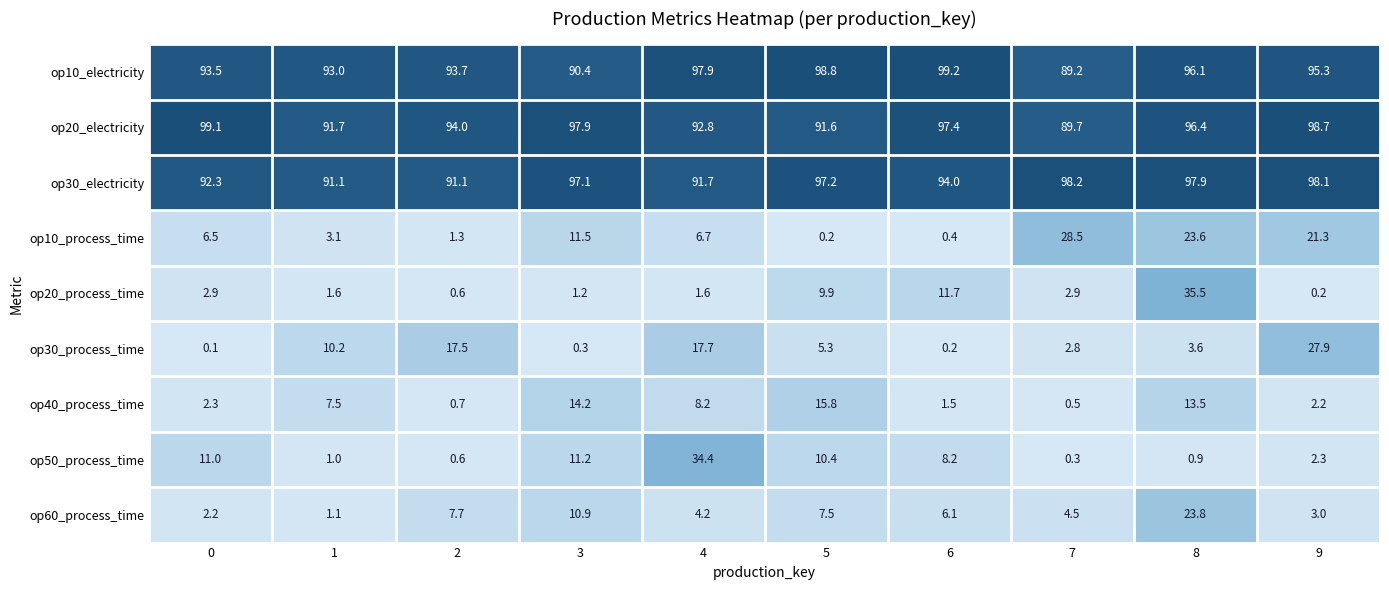

Where is op40_process_time nearest to the value 8?

4